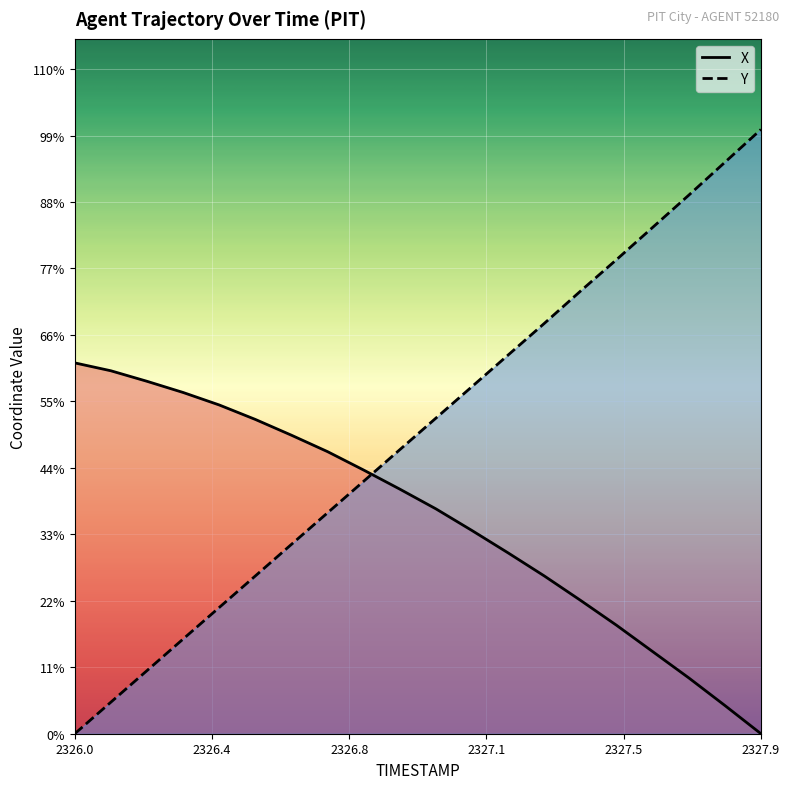

Where do Y and X first cross each other?

2326.8 and 2326.9